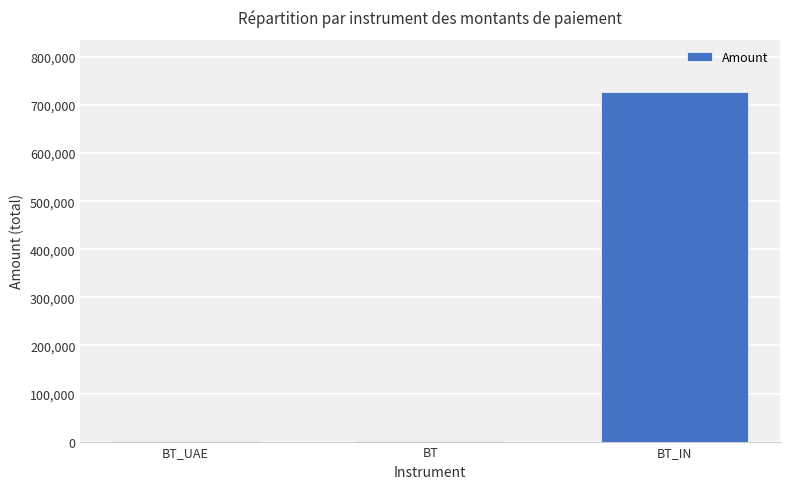

Which has a higher value, BT_IN or BT_UAE?

BT_IN